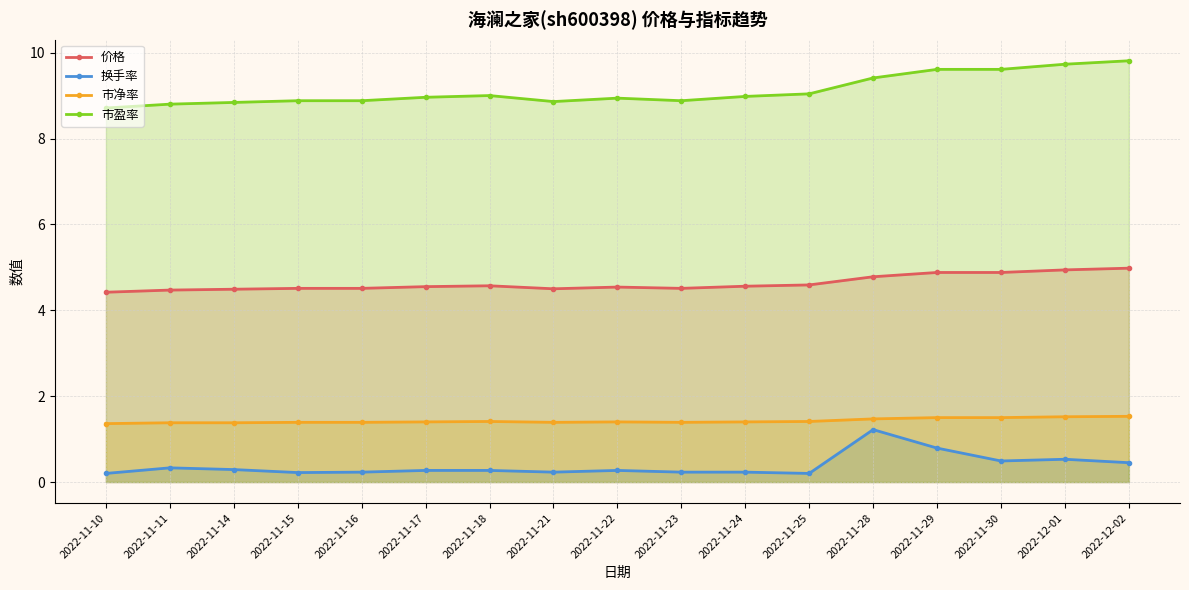

What is the label of the 7th point from the left?

2022-11-18